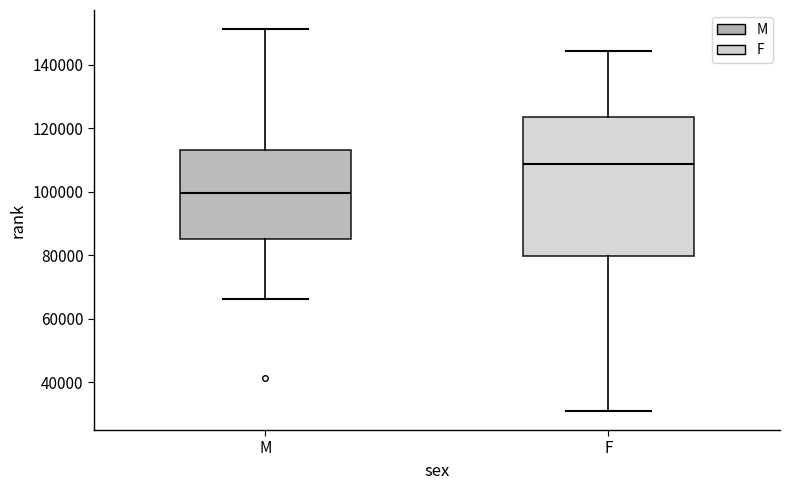

Which box has the highest median line?

F